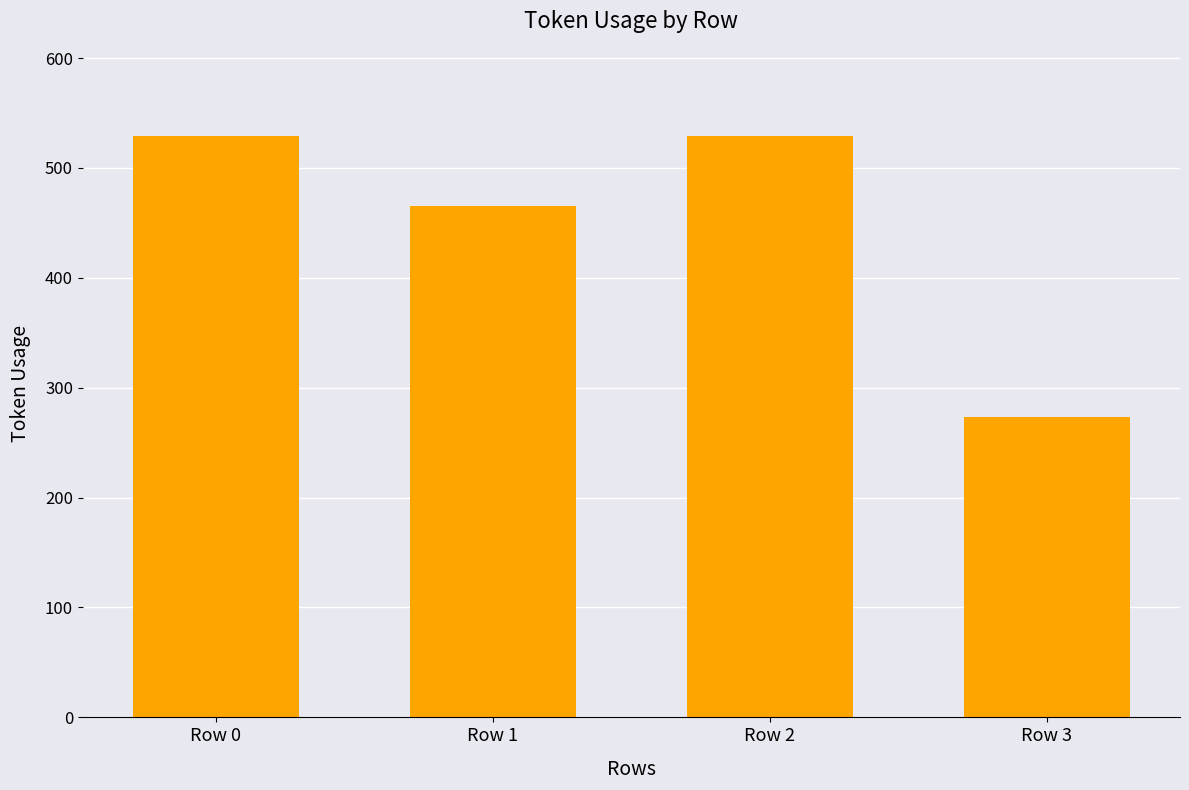

What is the change in value from Row 1 to Row 2?

+64